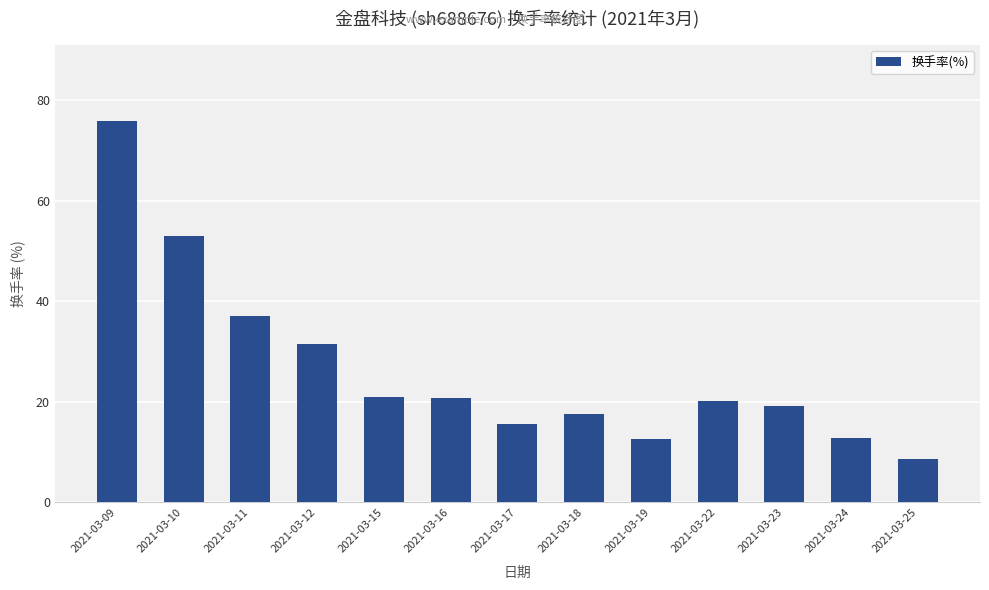

The value at 2021-03-11 is 61.8. True or false?

False